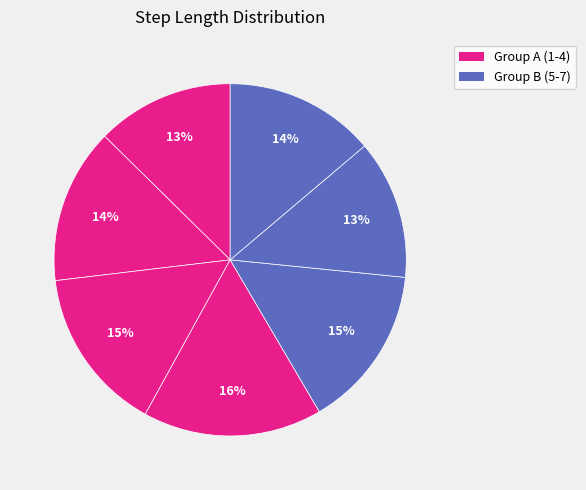

Does any single category account for the majority?

No